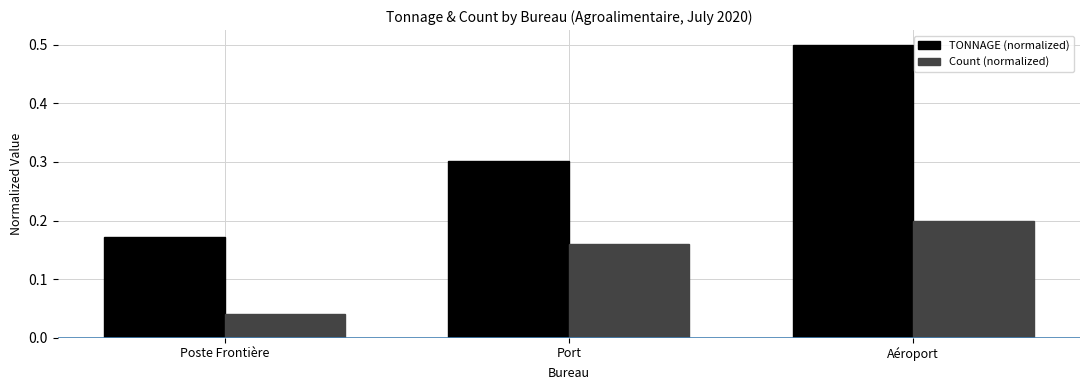

True or false: Count (normalized) has a value of 0.0 at Port.

False